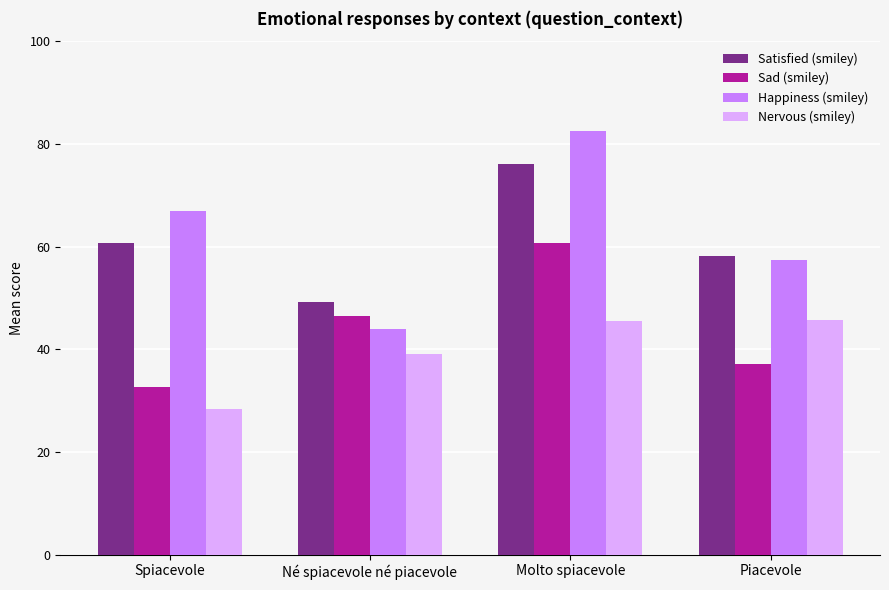

Are the bars grouped side by side (vs. stacked)?

Yes